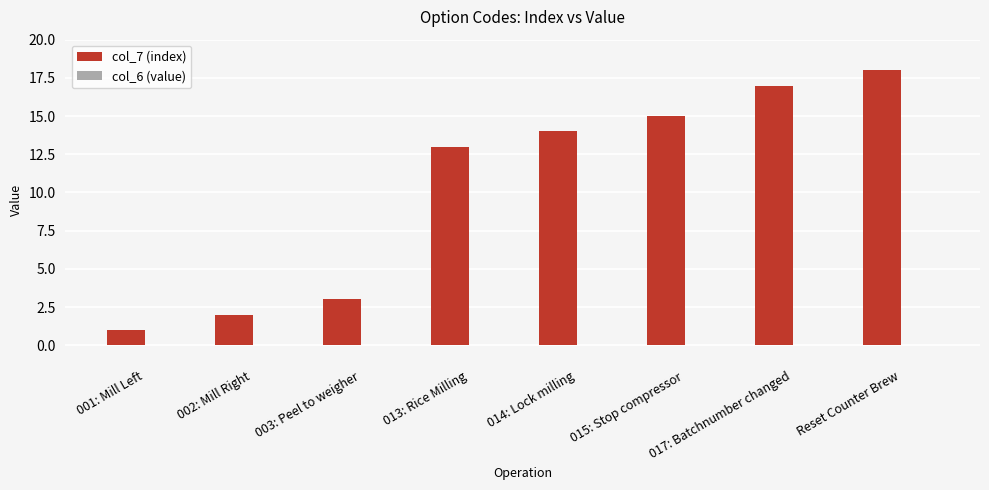

Rank the categories by value from highest to lowest.

Reset Counter Brew, 017: Batchnumber changed, 015: Stop compressor, 014: Lock milling, 013: Rice Milling, 003: Peel to weigher, 002: Mill Right, 001: Mill Left